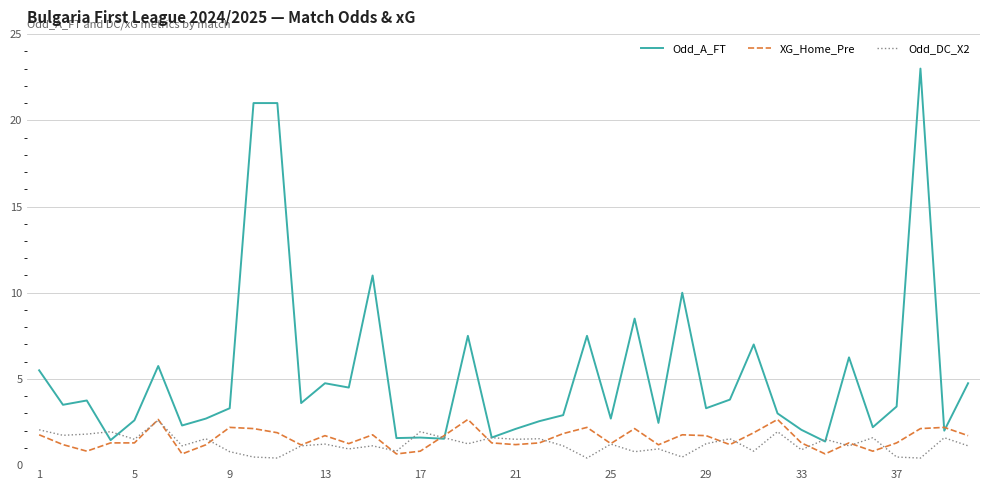

What is the average value of the Odd_A_FT series?

5.3